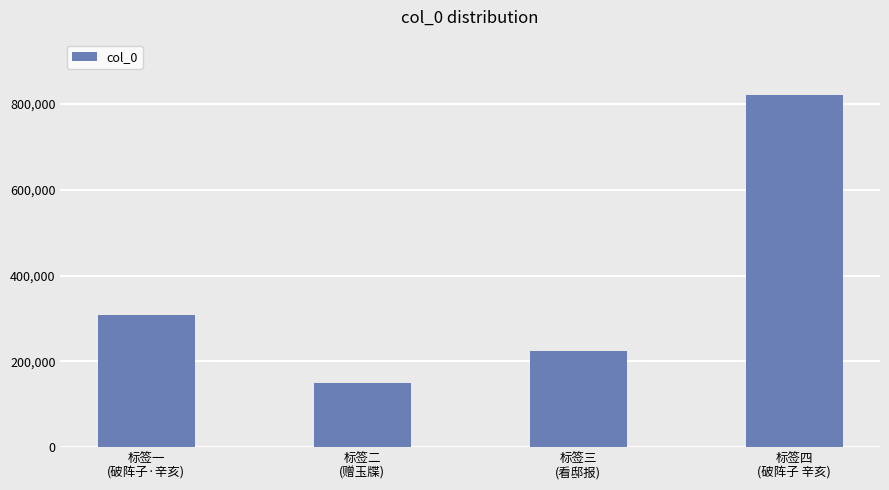

How many data points does each series have?

4